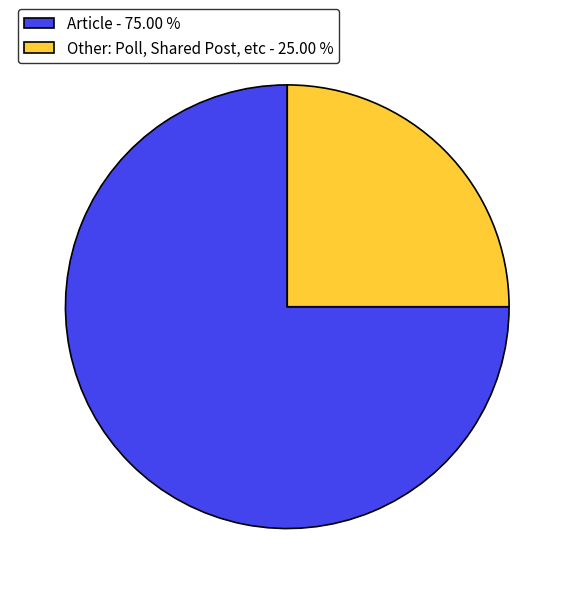

Approximately how many times larger is the value at Other: Poll, Shared Post, etc compared to Article?

0.3